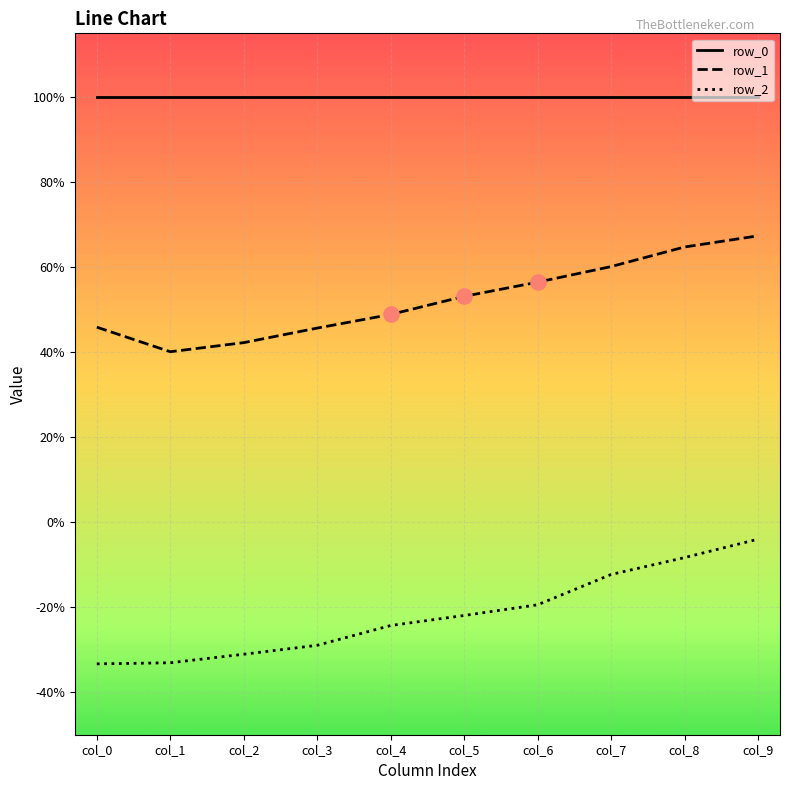

At which category is the sum across all series the highest?

col_9